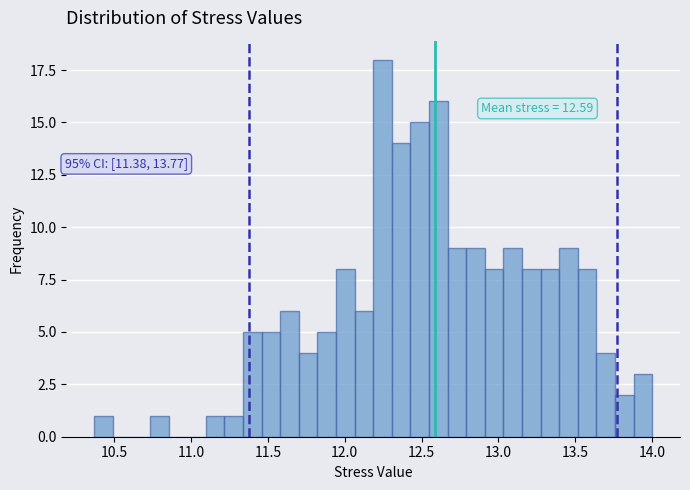

Around what value on the x-axis is the tallest bar? Give the approximate position of its centre, as read against the axis.

12.25